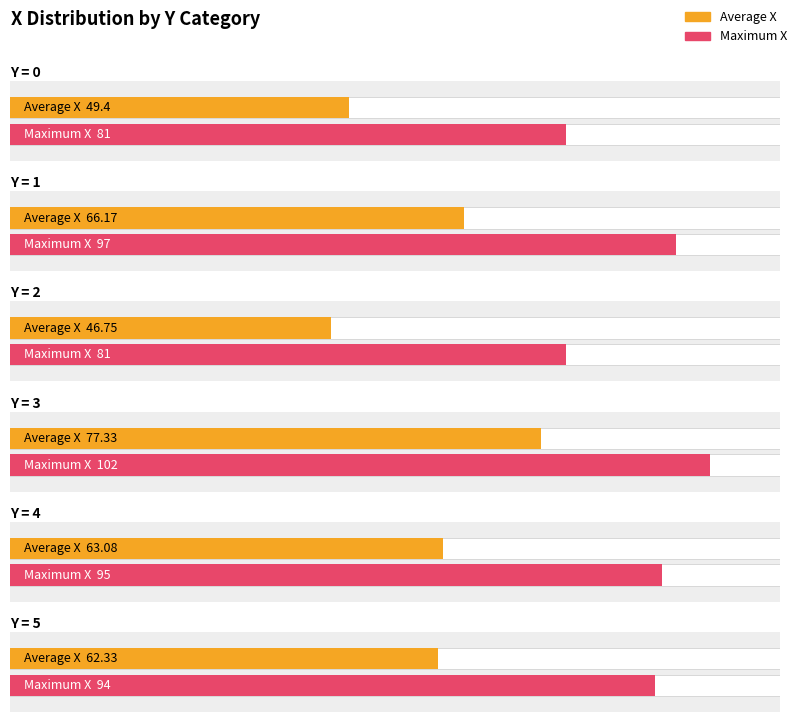

What are all the series names shown in the legend?

Average X, Maximum X